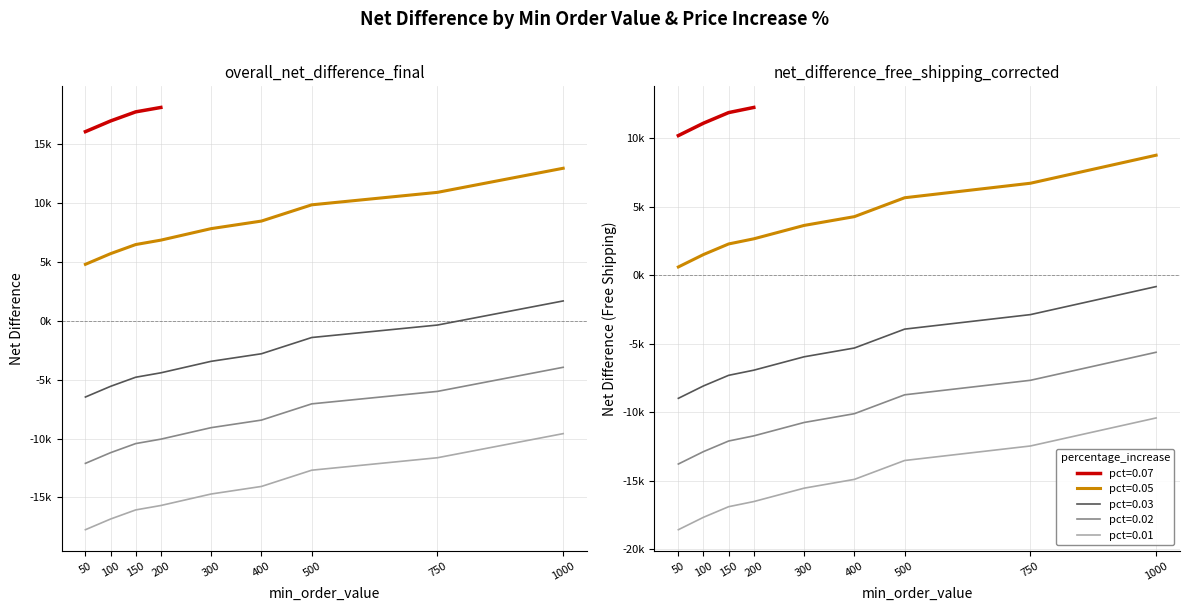

At how many categories does at least one series exceed -5581?

9